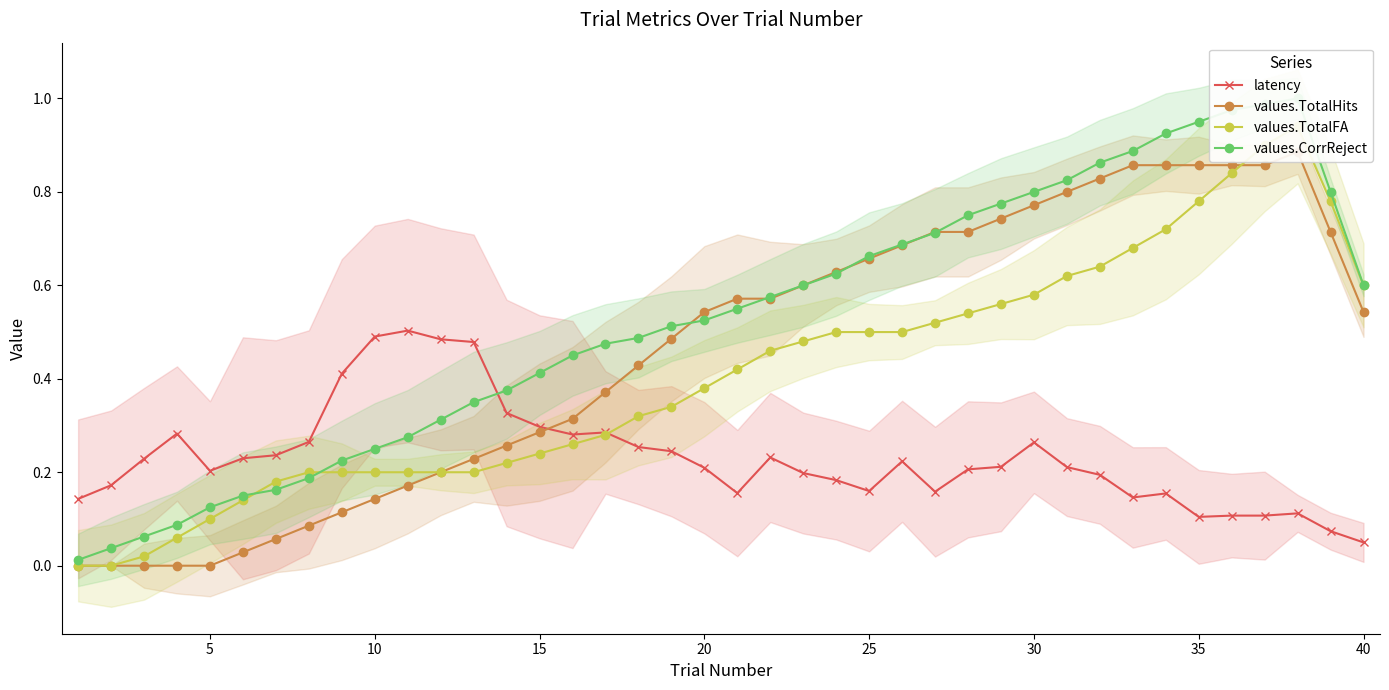

What are all the series names shown in the legend?

latency, values.TotalHits, values.TotalFA, values.CorrReject